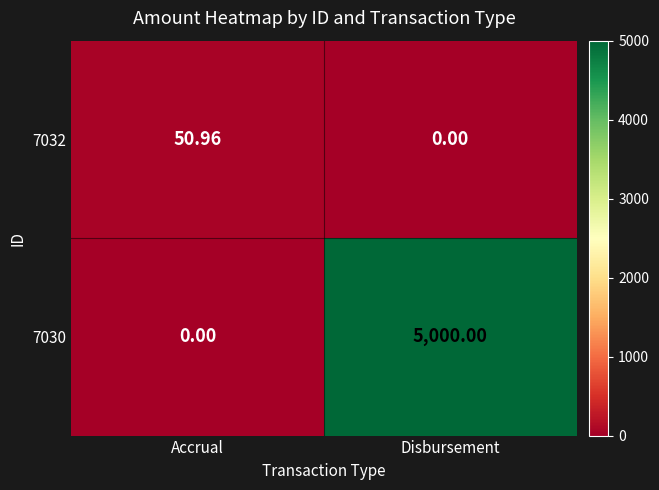

What is the spread (max minus min) of values at Disbursement?

5000.0